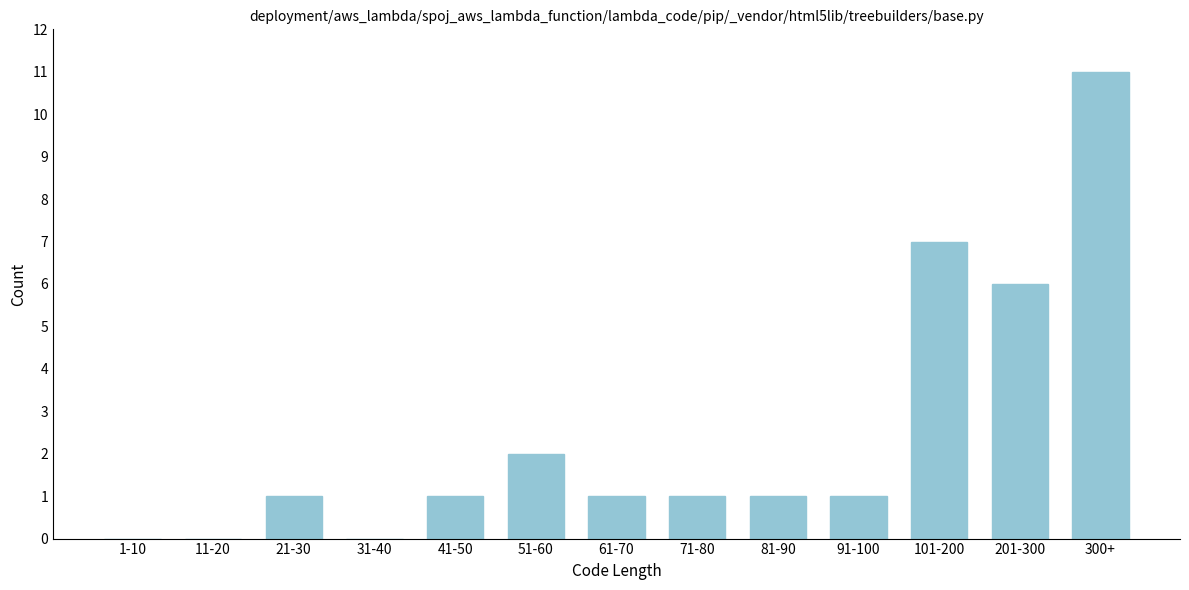

Reading left to right, transcribe all the data shown in this chart.

1-10=0	11-20=0	21-30=1	31-40=0	41-50=1	51-60=2	61-70=1	71-80=1	81-90=1	91-100=1	101-200=7	201-300=6	300+=11